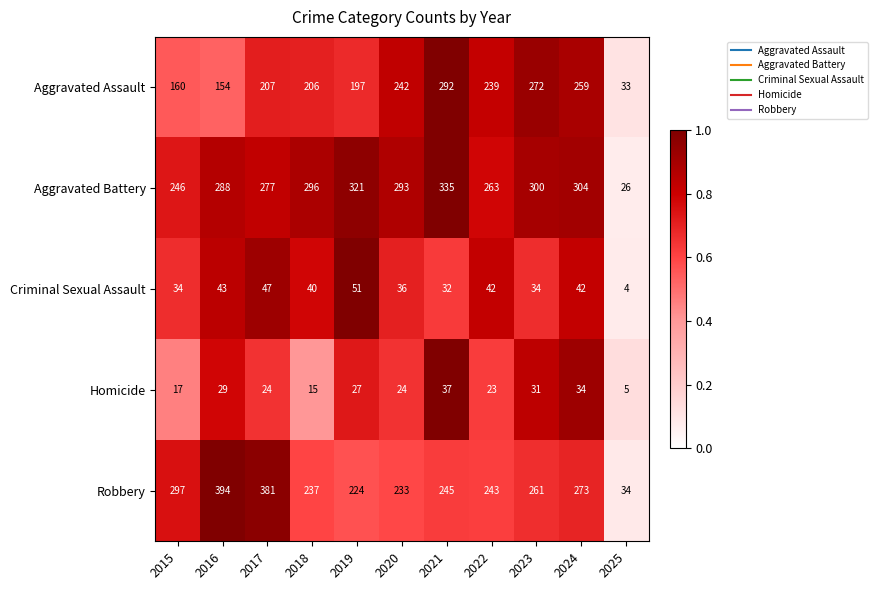

What is the total value across all series at 2023?

898